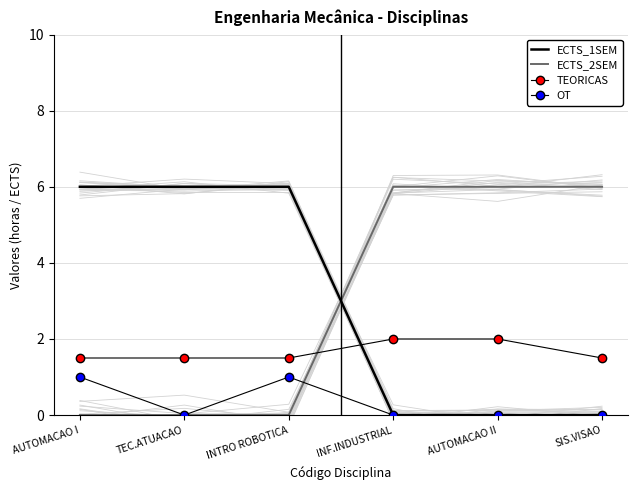

True or false: TEORICAS and OT cross at least once.

False